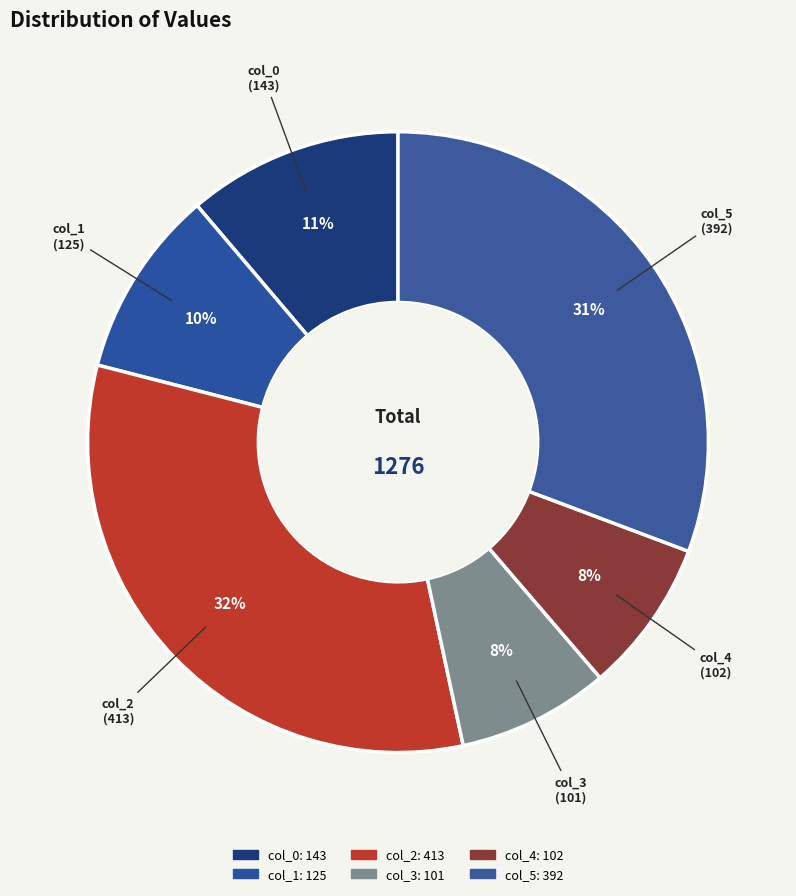

To the nearest percent, what is the difference between the col_2 and col_3 slice percentages?

24%